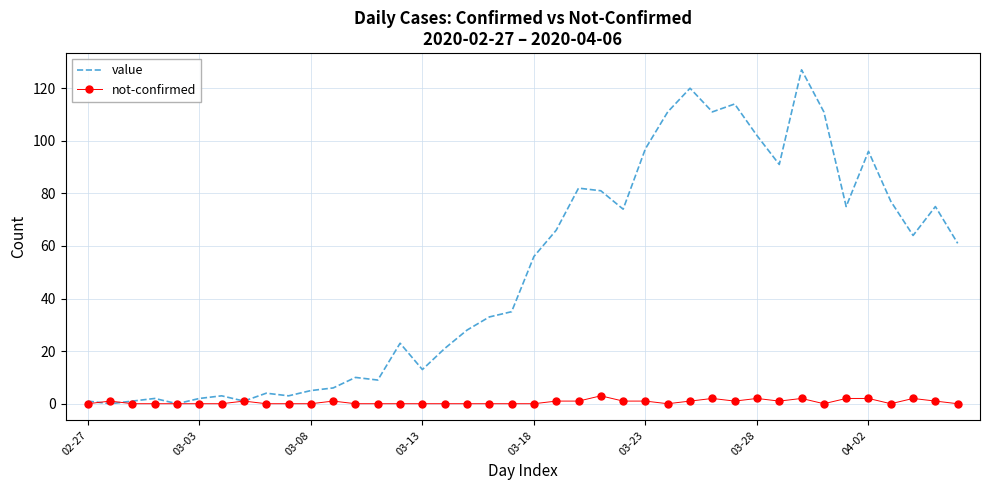

Which series has the widest spread of values?

value